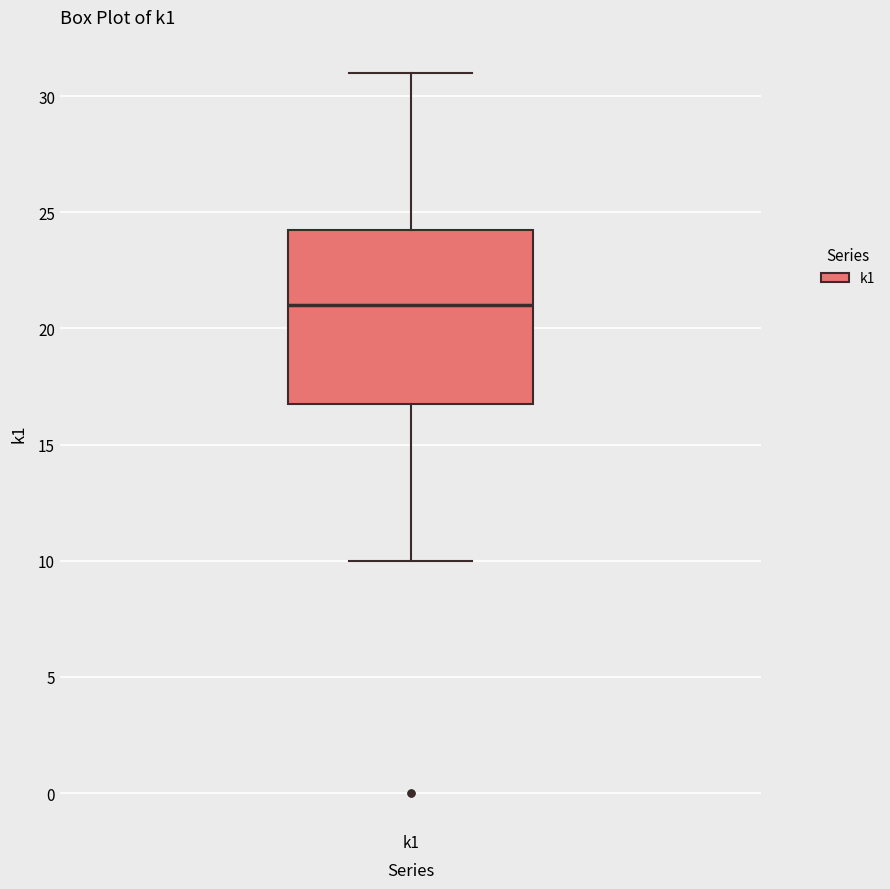

Where does the median line of the box for k1 sit on the y-axis? The values are not printed on the chart, so give them approximately, as read against the axis.

21.0